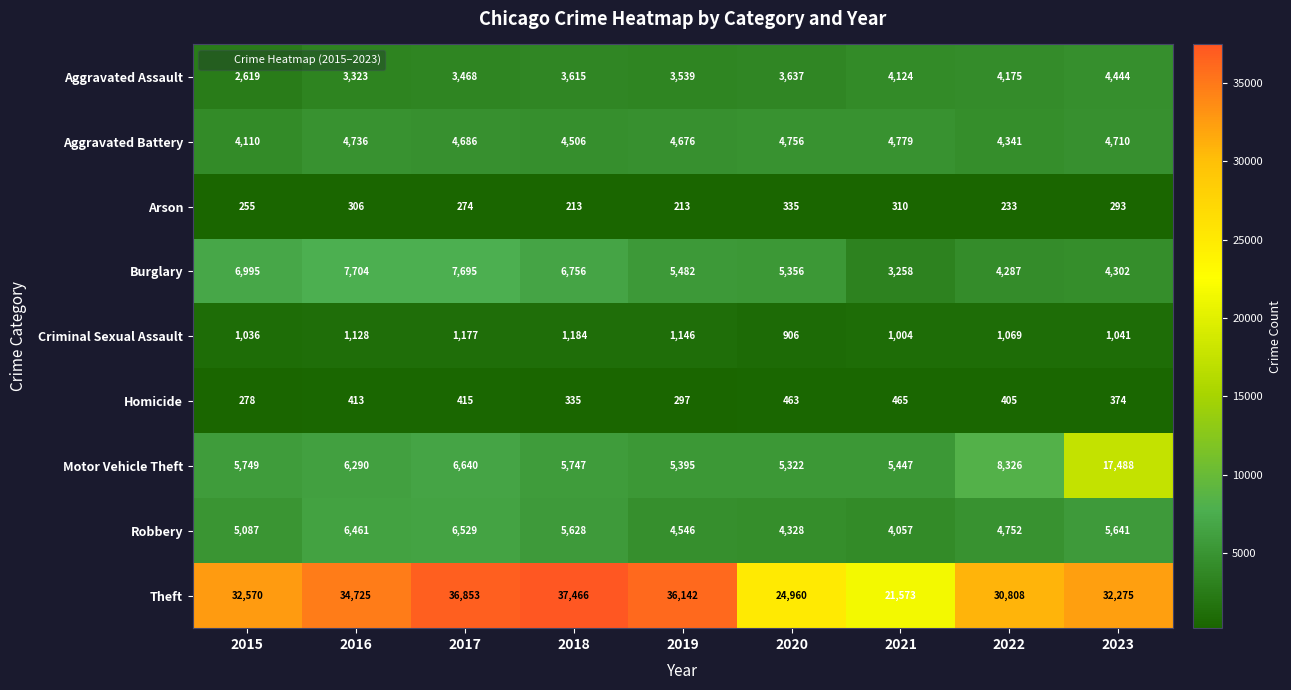

List the labels in order of Aggravated Battery value, smallest first.

2015, 2022, 2018, 2019, 2017, 2023, 2016, 2020, 2021